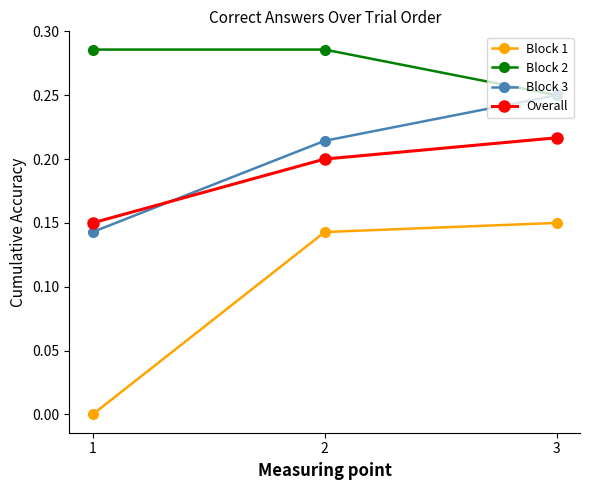

Which series has the widest spread of values?

Block 1